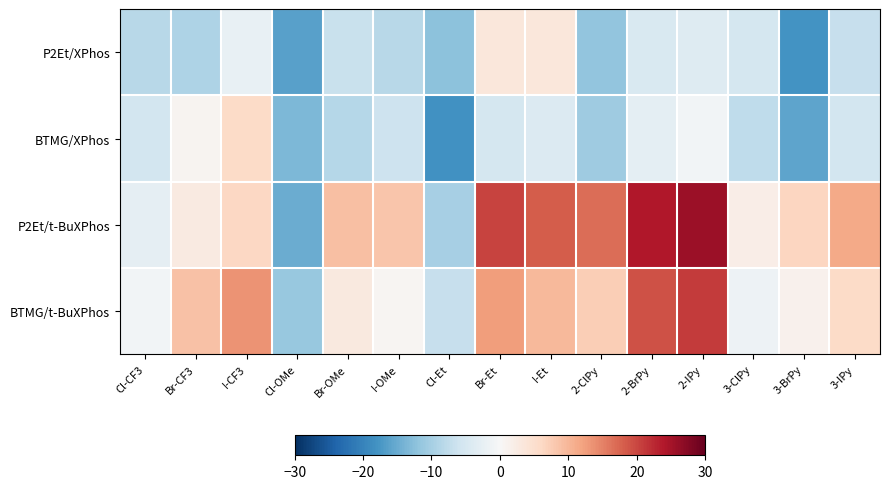

What is the minimum value shown in the chart?

-18.1